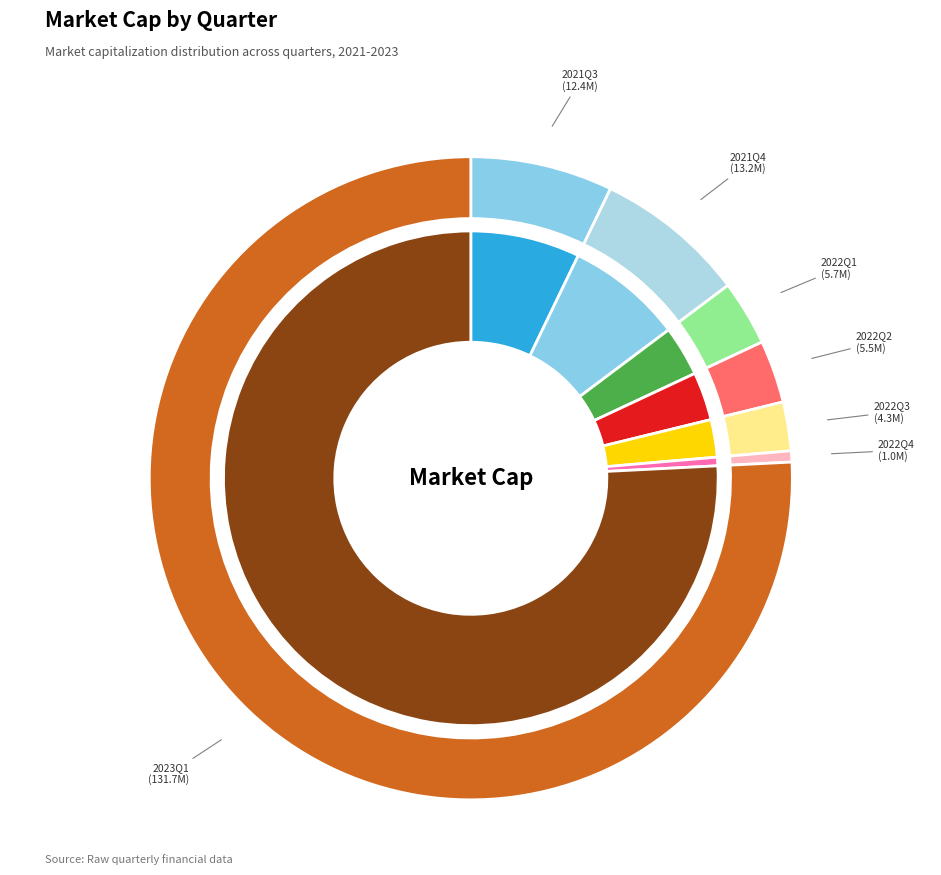

What is the majority slice?

2023Q1